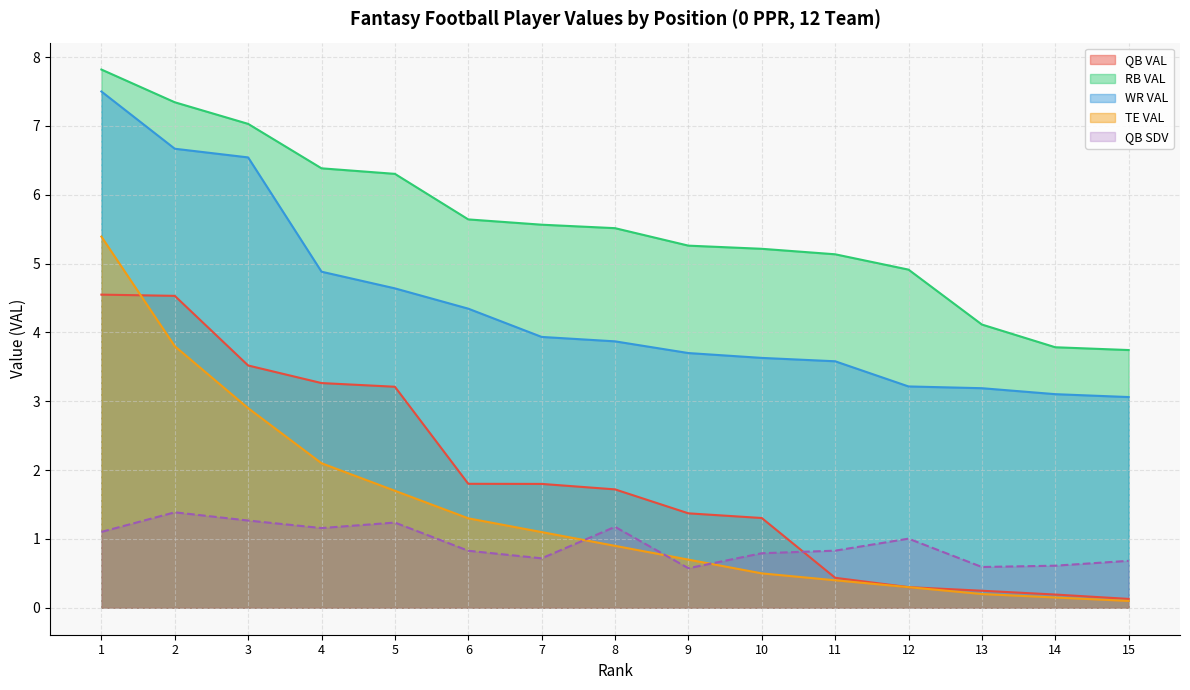

What is the difference between the TE VAL values at 11 and 14?

0.2